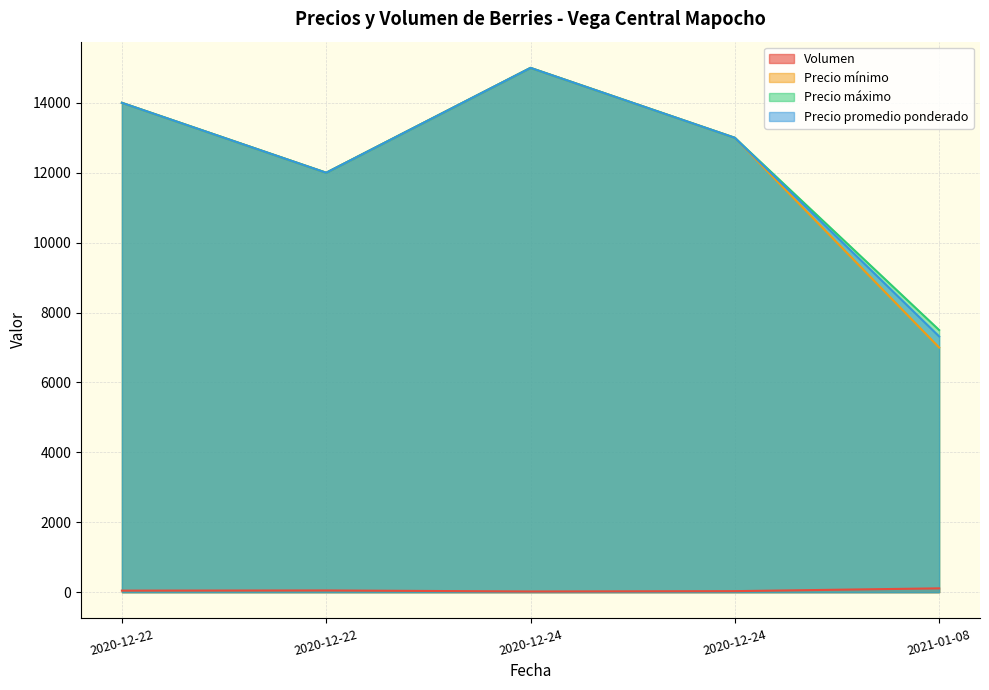

What is the sum of the Precio máximo values at 2020-12-24 and 2020-12-22?

27000